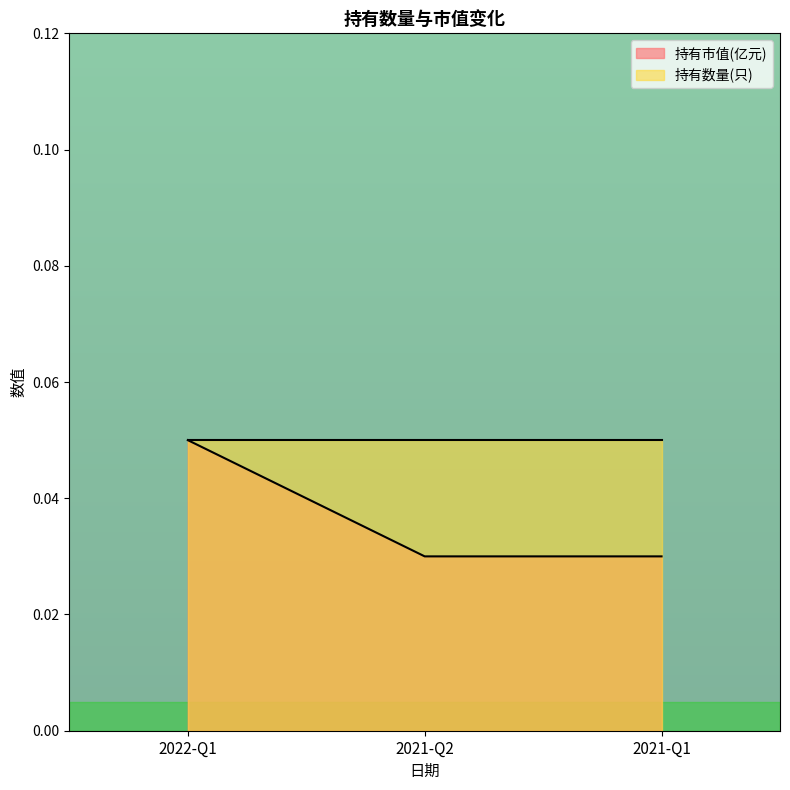

Reading right to left, what are all the values shown in this chart?

0.0	0.0	0.1